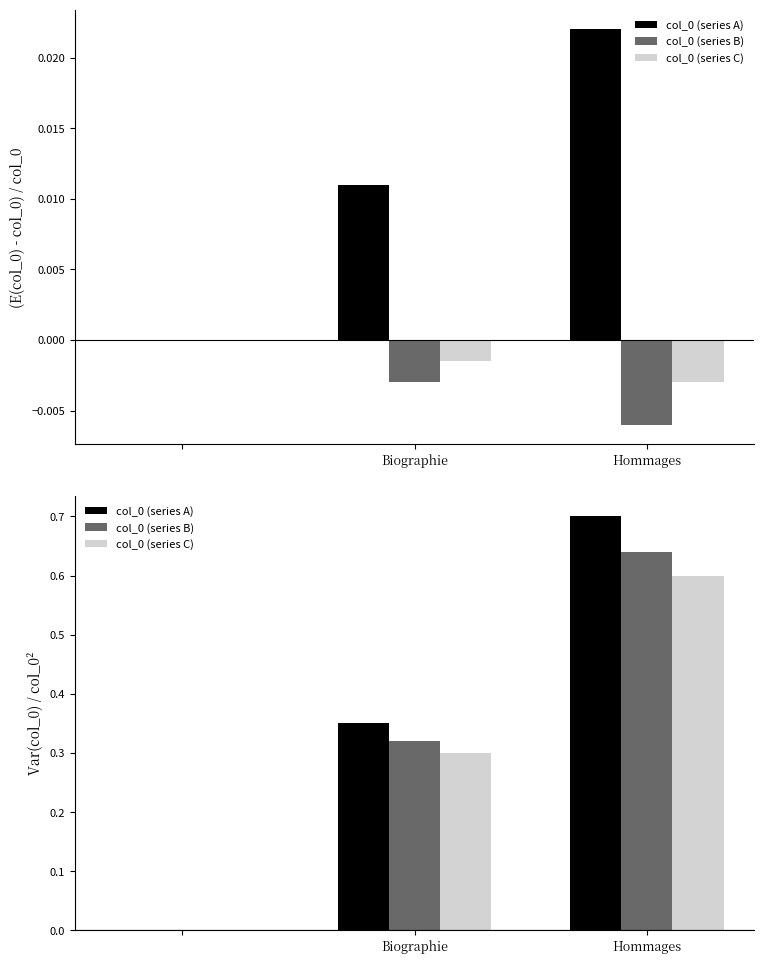

The value of col_0 (series B) at Biographie is 0.0. True or false?

True